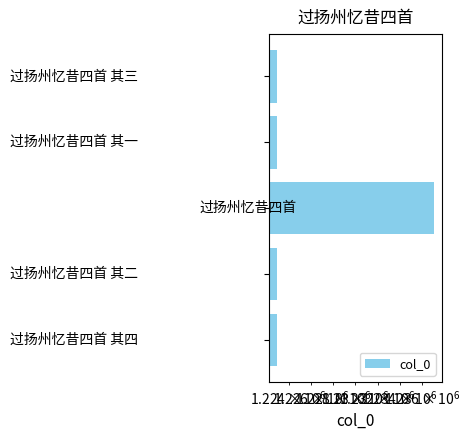

Count the number of categories in the chart.

5